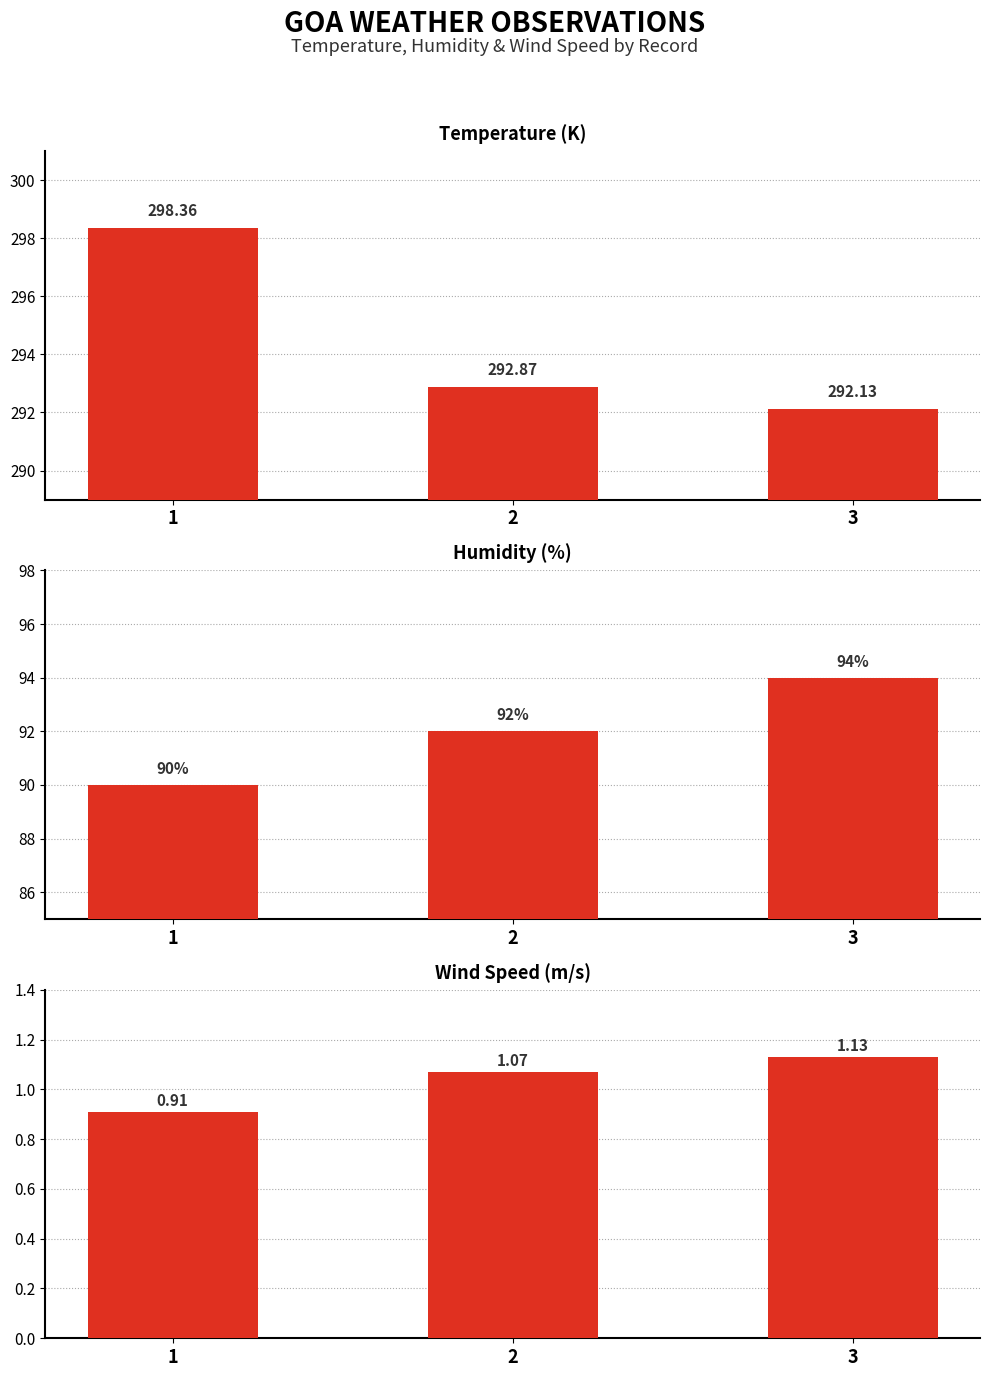

List the series in order of their peak value, lowest first.

WIND SPEED, HUMIDITY, TEMP